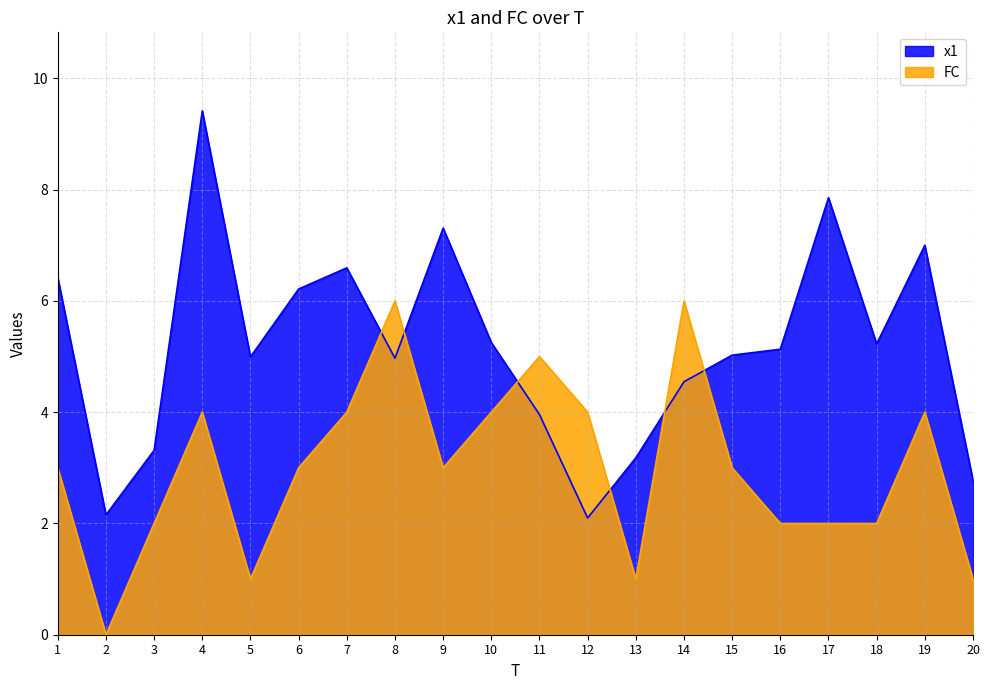

Which category has the lowest value across all series?

2